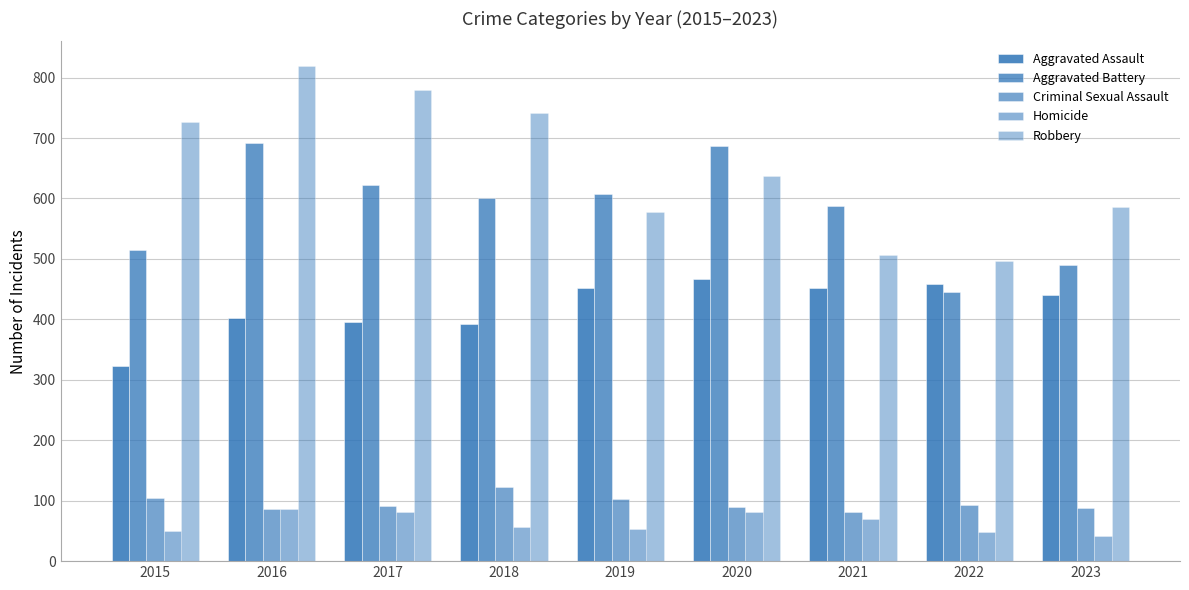

Rank the series by their maximum value, from lowest to highest.

Homicide, Criminal Sexual Assault, Aggravated Assault, Aggravated Battery, Robbery